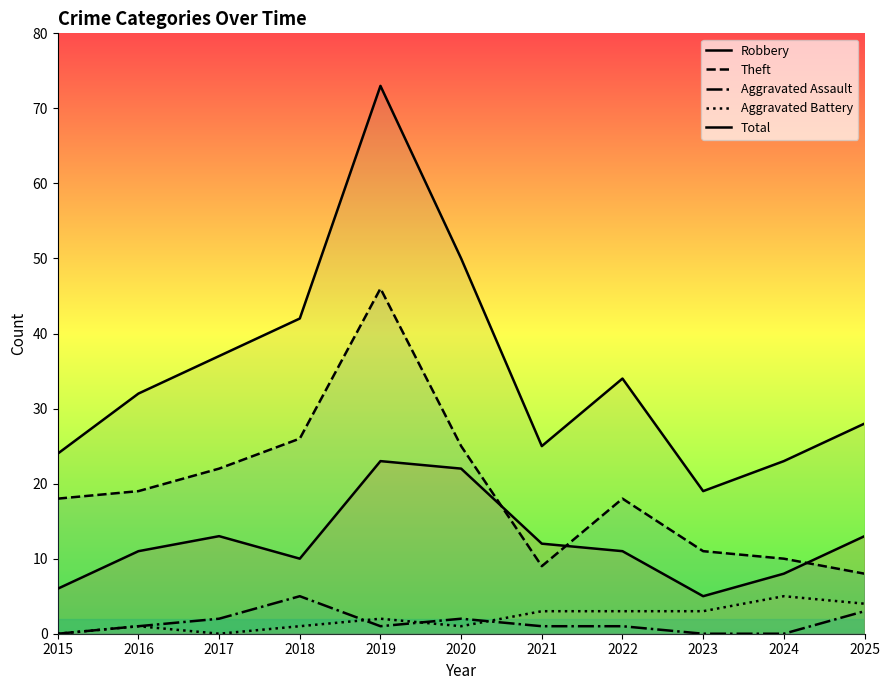

Count the Aggravated Battery values in the range 1 to 3.

7